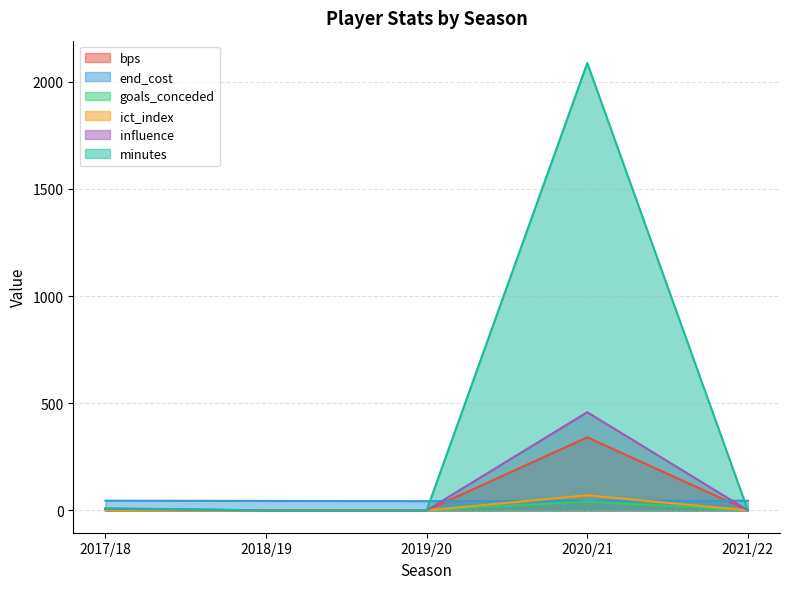

How many data points does each series have?

5